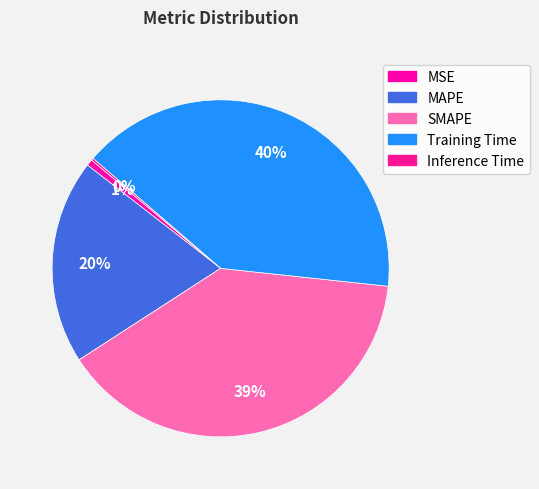

To the nearest percent, what is the combined percentage of Inference Time and SMAPE?

39%